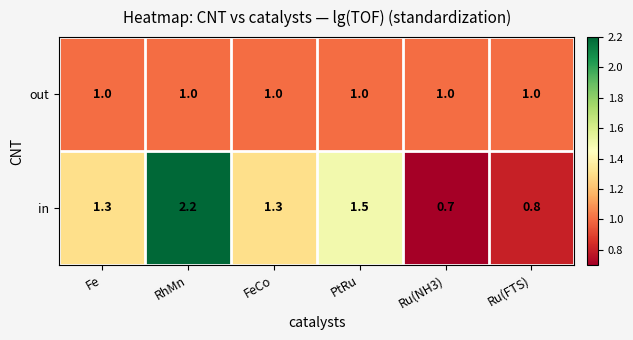

Where does the in series first go above 1?

Fe